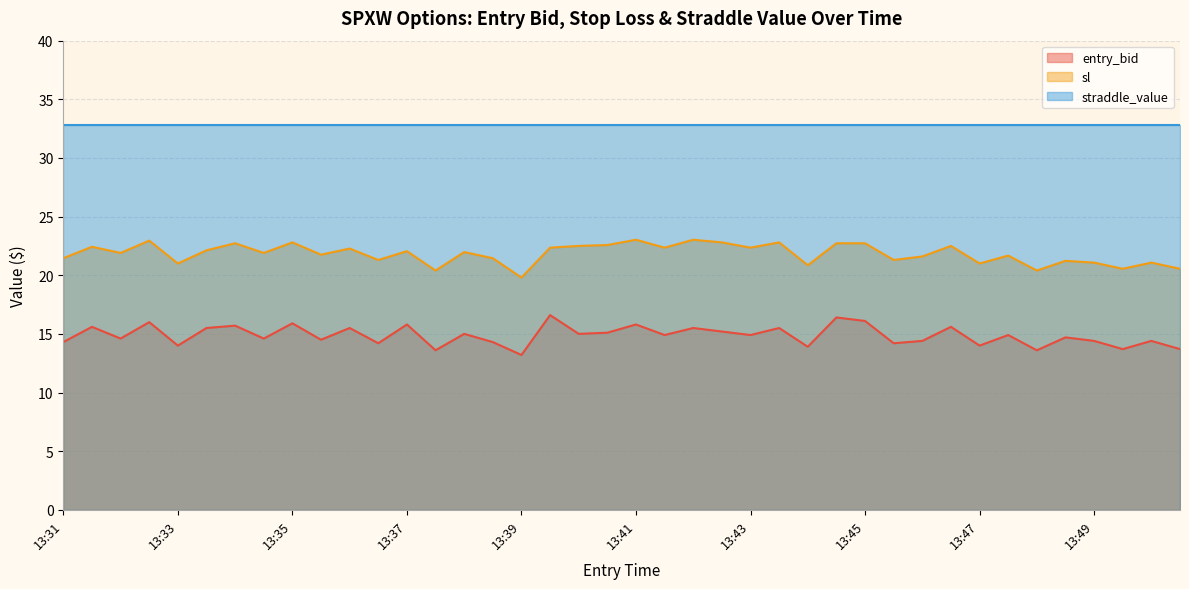

Where does the entry_bid series first go above 14?

13:31